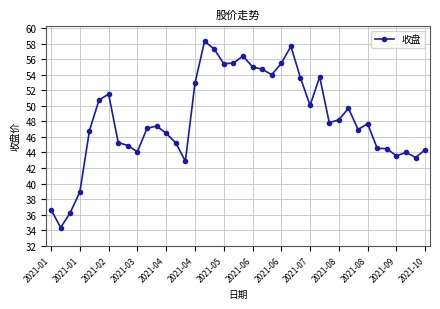

What is the difference between the maximum and minimum values?

24.0